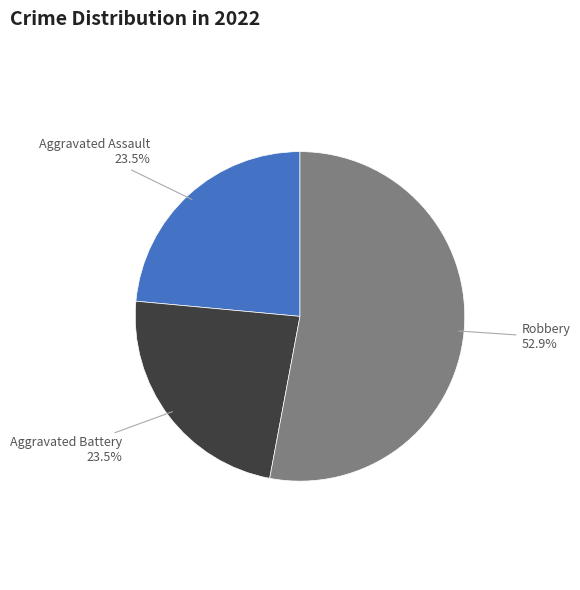

To the nearest percent, what is the difference between the largest and smallest slice percentages?

29%